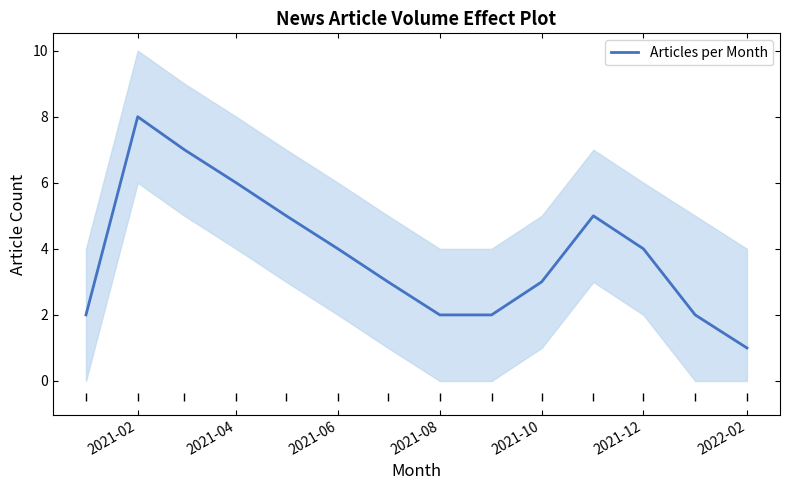

The value of Articles per Month at 2021-12 is 4. True or false?

True